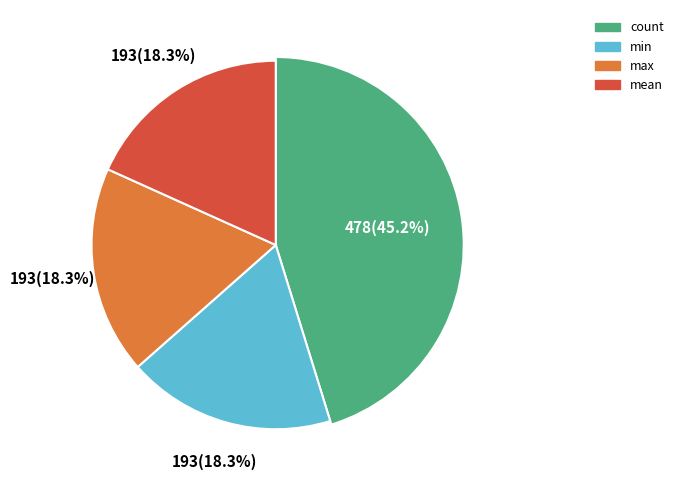

What percentage is NOT represented by range?

100.0%